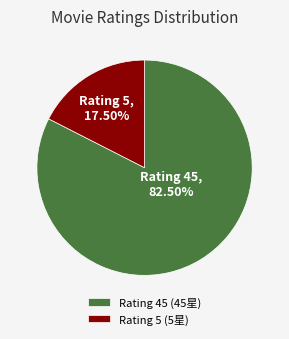

Does Rating 5 account for over 50% of the chart?

No